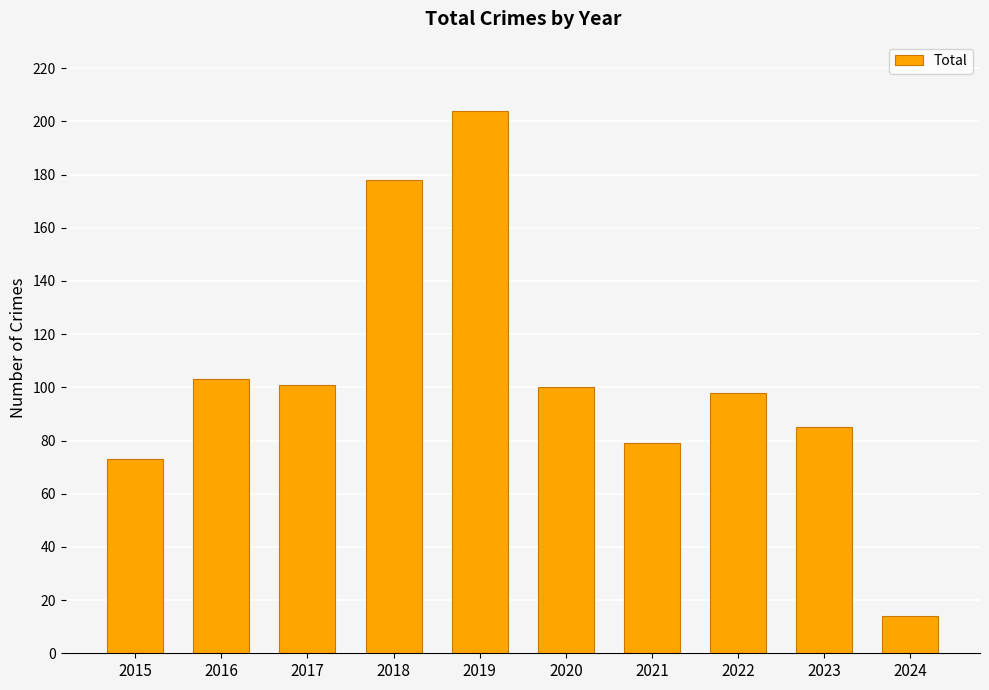

What is the minimum value shown in the chart?

14